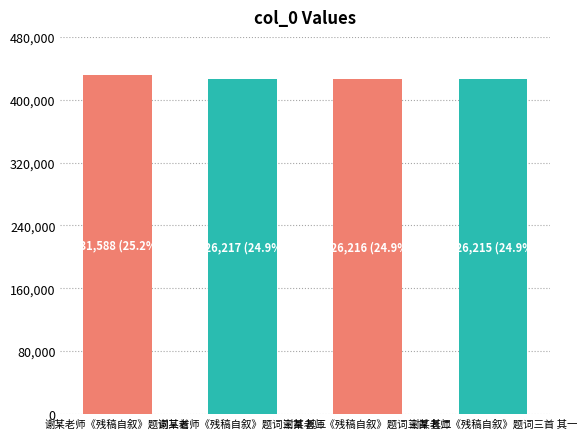

How many values are below 426217?

2